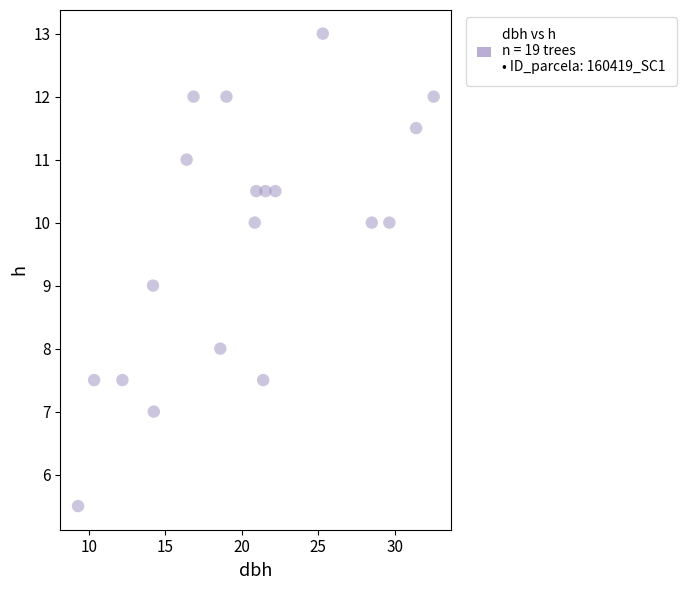

What is the range of X values (max minus min)?

23.2